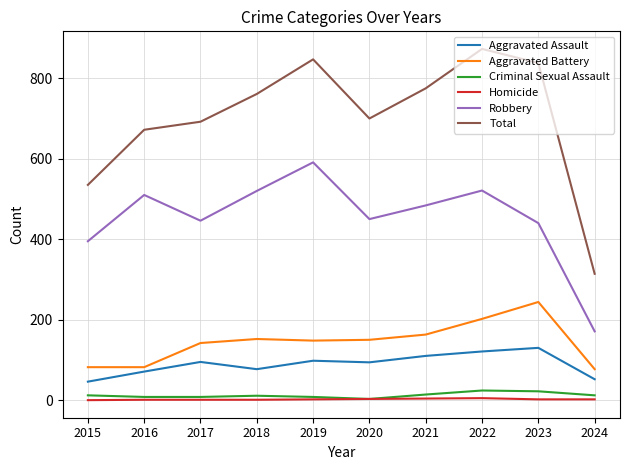

Does the chart display data point markers on the line(s)?

No